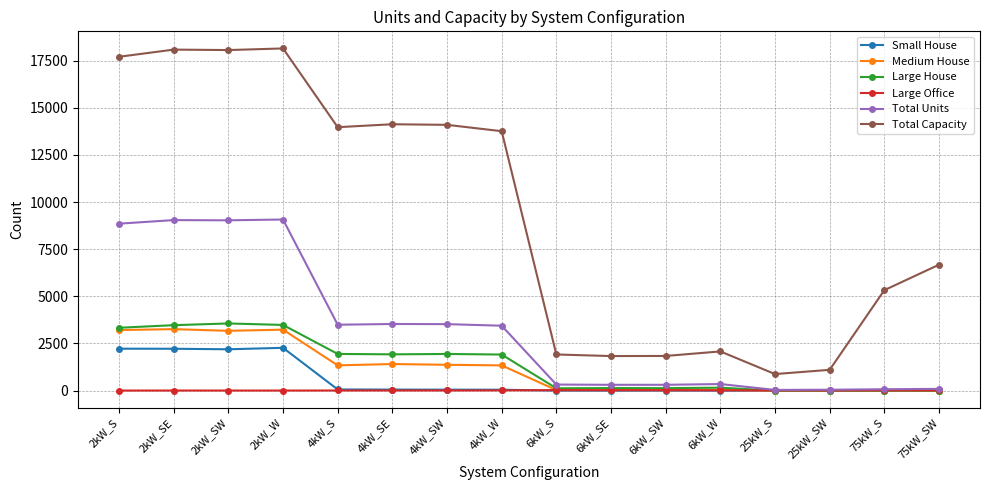

True or false: Total Capacity and Small House cross at least once.

False